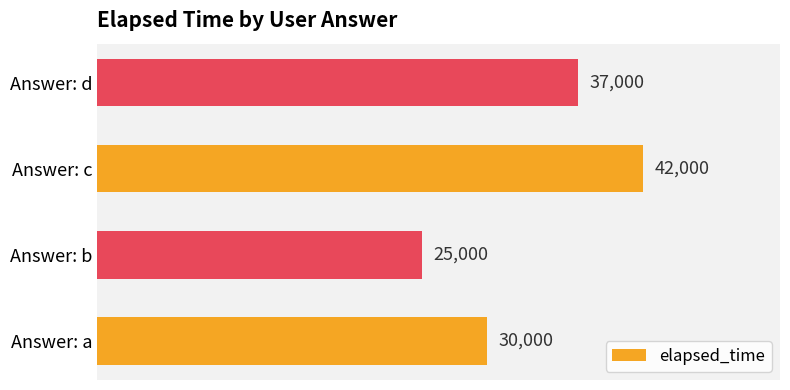

Reading bottom to top, transcribe all the data shown in this chart.

Answer: a=30000	Answer: b=25000	Answer: c=42000	Answer: d=37000